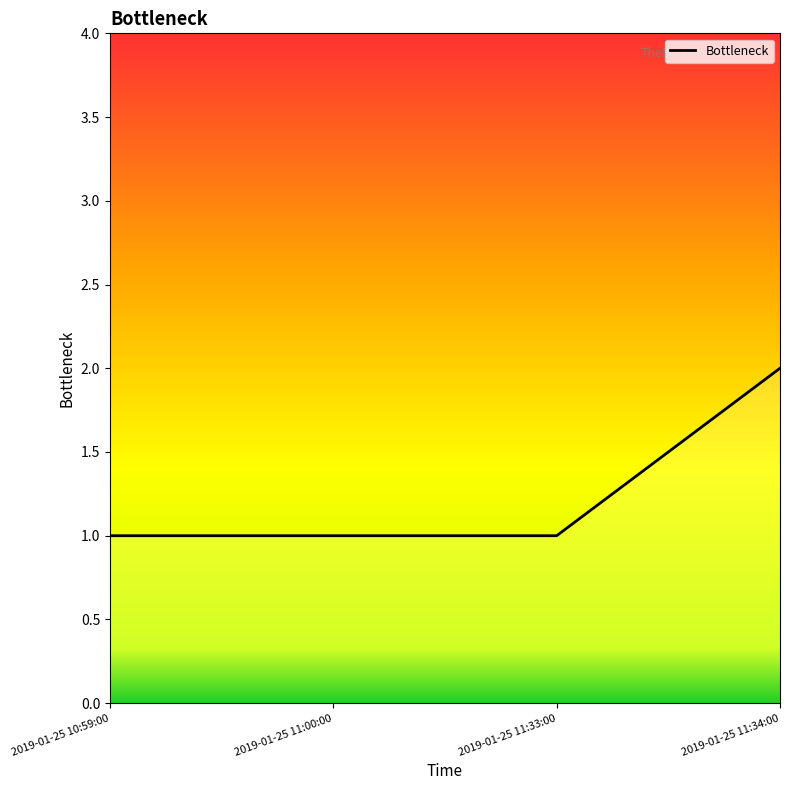

What is the sum of the values at 2019-01-25 11:33:00 and 2019-01-25 10:59:00?

2